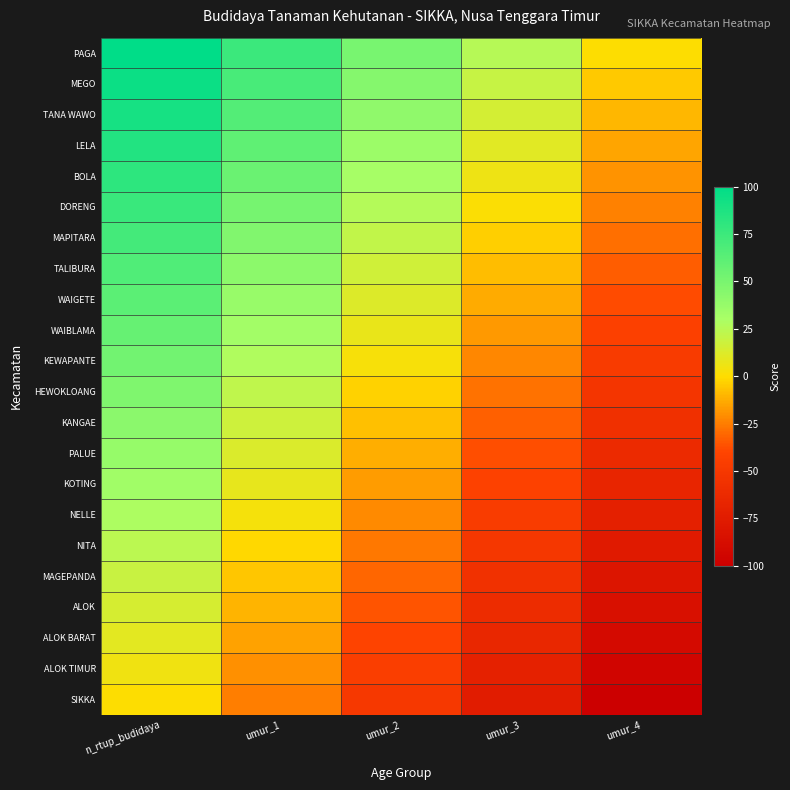

Reading right to left, list all the values displayed in this chart.

PAGA: umur_4=0.0	umur_3=25.0	umur_2=50.0	umur_1=75.0	n_rtup_budidaya=100.0
MEGO: umur_4=-4.8	umur_3=20.2	umur_2=45.2	umur_1=70.2	n_rtup_budidaya=95.2
TANA WAWO: umur_4=-9.5	umur_3=15.5	umur_2=40.5	umur_1=65.5	n_rtup_budidaya=90.5
LELA: umur_4=-14.3	umur_3=10.7	umur_2=35.7	umur_1=60.7	n_rtup_budidaya=85.7
BOLA: umur_4=-19.0	umur_3=6.0	umur_2=31.0	umur_1=56.0	n_rtup_budidaya=81.0
DORENG: umur_4=-23.8	umur_3=1.2	umur_2=26.2	umur_1=51.2	n_rtup_budidaya=76.2
MAPITARA: umur_4=-28.6	umur_3=-3.6	umur_2=21.4	umur_1=46.4	n_rtup_budidaya=71.4
TALIBURA: umur_4=-33.3	umur_3=-8.3	umur_2=16.7	umur_1=41.7	n_rtup_budidaya=66.7
WAIGETE: umur_4=-38.1	umur_3=-13.1	umur_2=11.9	umur_1=36.9	n_rtup_budidaya=61.9
WAIBLAMA: umur_4=-42.9	umur_3=-17.9	umur_2=7.1	umur_1=32.1	n_rtup_budidaya=57.1
KEWAPANTE: umur_4=-47.6	umur_3=-22.6	umur_2=2.4	umur_1=27.4	n_rtup_budidaya=52.4
HEWOKLOANG: umur_4=-52.4	umur_3=-27.4	umur_2=-2.4	umur_1=22.6	n_rtup_budidaya=47.6
KANGAE: umur_4=-57.1	umur_3=-32.1	umur_2=-7.1	umur_1=17.9	n_rtup_budidaya=42.9
PALUE: umur_4=-61.9	umur_3=-36.9	umur_2=-11.9	umur_1=13.1	n_rtup_budidaya=38.1
KOTING: umur_4=-66.7	umur_3=-41.7	umur_2=-16.7	umur_1=8.3	n_rtup_budidaya=33.3
NELLE: umur_4=-71.4	umur_3=-46.4	umur_2=-21.4	umur_1=3.6	n_rtup_budidaya=28.6
NITA: umur_4=-76.2	umur_3=-51.2	umur_2=-26.2	umur_1=-1.2	n_rtup_budidaya=23.8
MAGEPANDA: umur_4=-81.0	umur_3=-56.0	umur_2=-31.0	umur_1=-6.0	n_rtup_budidaya=19.0
ALOK: umur_4=-85.7	umur_3=-60.7	umur_2=-35.7	umur_1=-10.7	n_rtup_budidaya=14.3
ALOK BARAT: umur_4=-90.5	umur_3=-65.5	umur_2=-40.5	umur_1=-15.5	n_rtup_budidaya=9.5
ALOK TIMUR: umur_4=-95.2	umur_3=-70.2	umur_2=-45.2	umur_1=-20.2	n_rtup_budidaya=4.8
SIKKA: umur_4=-100.0	umur_3=-75.0	umur_2=-50.0	umur_1=-25.0	n_rtup_budidaya=0.0